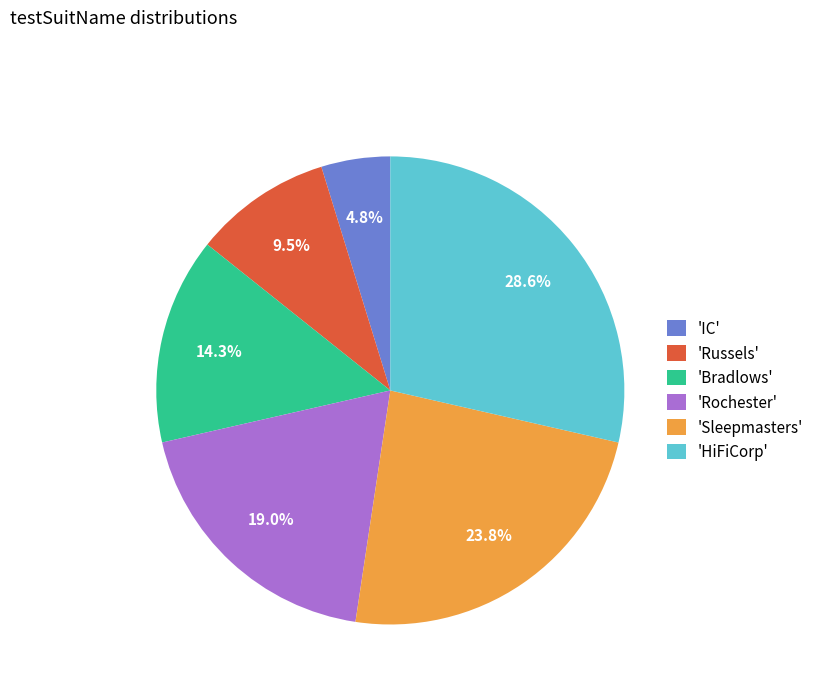

What percentage is NOT represented by 'HiFiCorp'?

71.4%